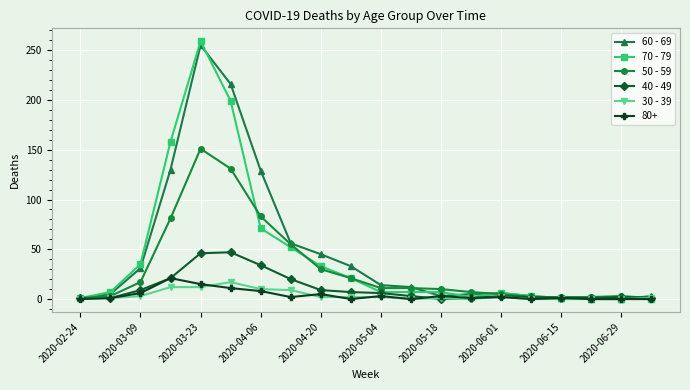

What is the difference between the maximum and minimum values in the 30 - 39 series?

17